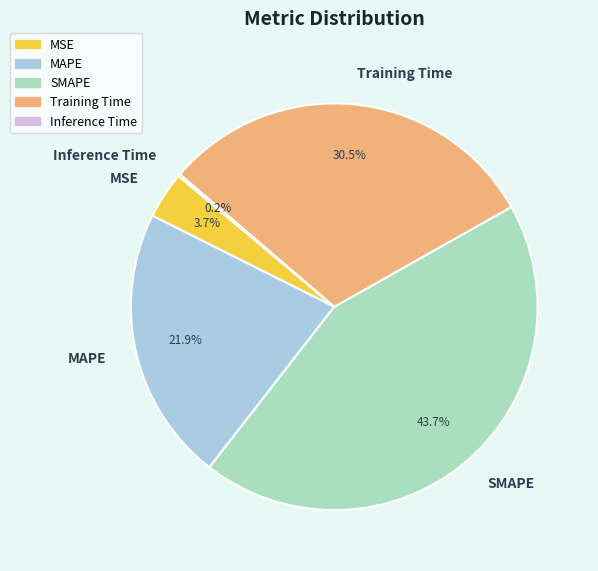

How much of the chart is everything except Training Time?

69.5%